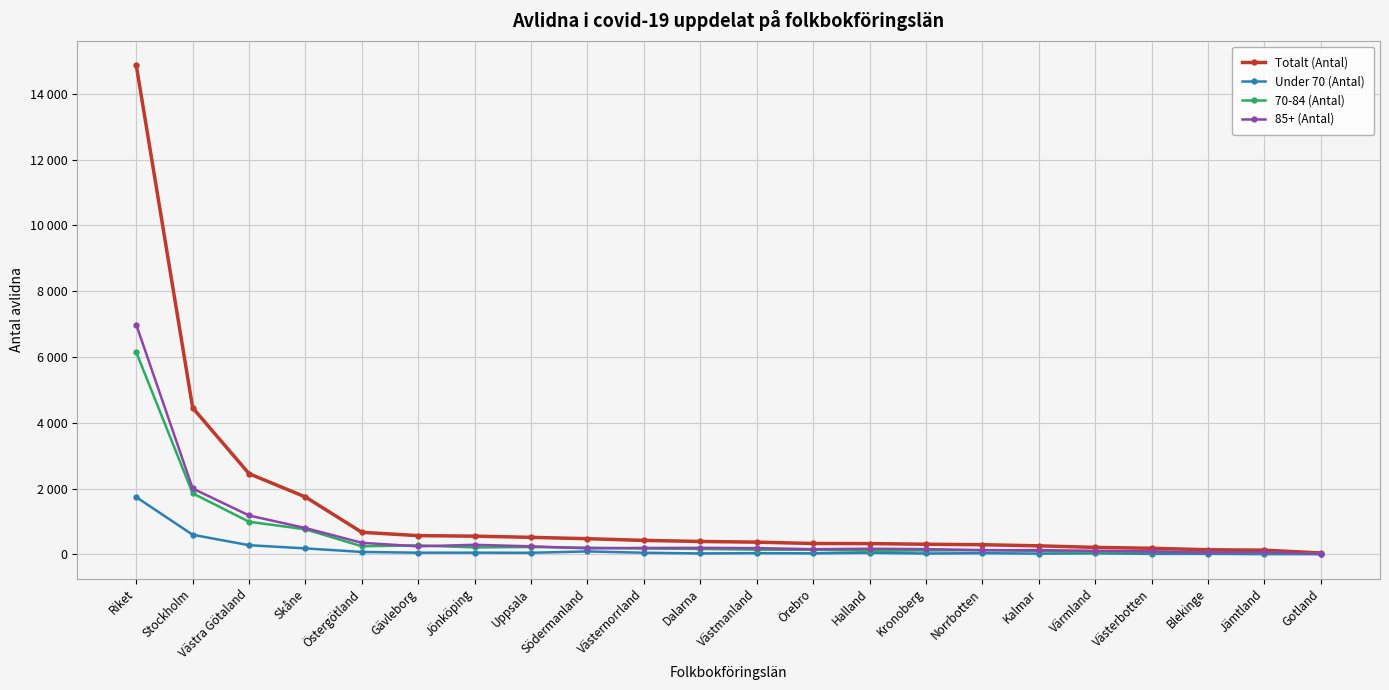

What are all the series names shown in the legend?

Totalt (Antal), Under 70 (Antal), 70-84 (Antal), 85+ (Antal)